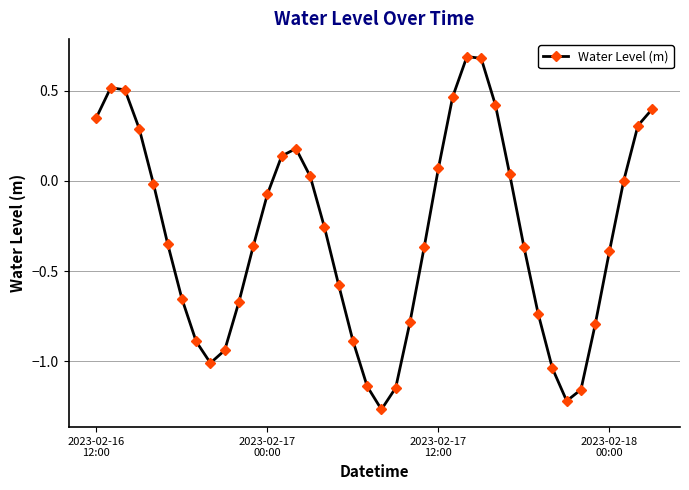

What is the maximum value shown in the chart?

0.7